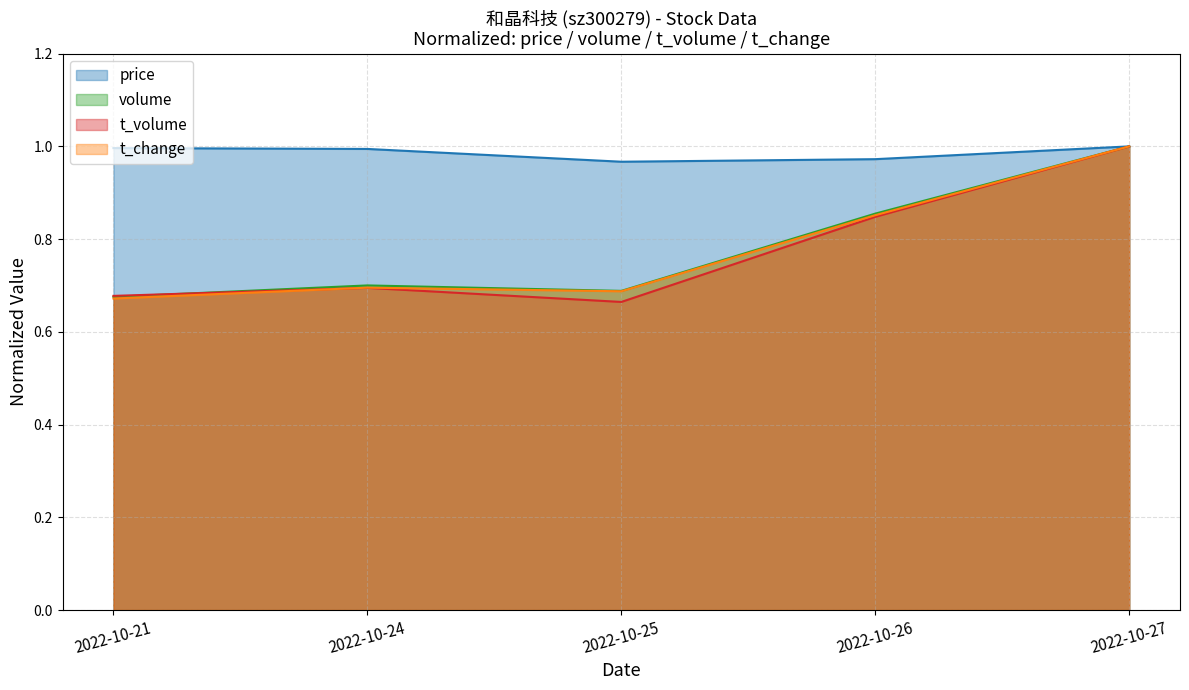

True or false: volume has a value of 0.9 at 2022-10-26.

True